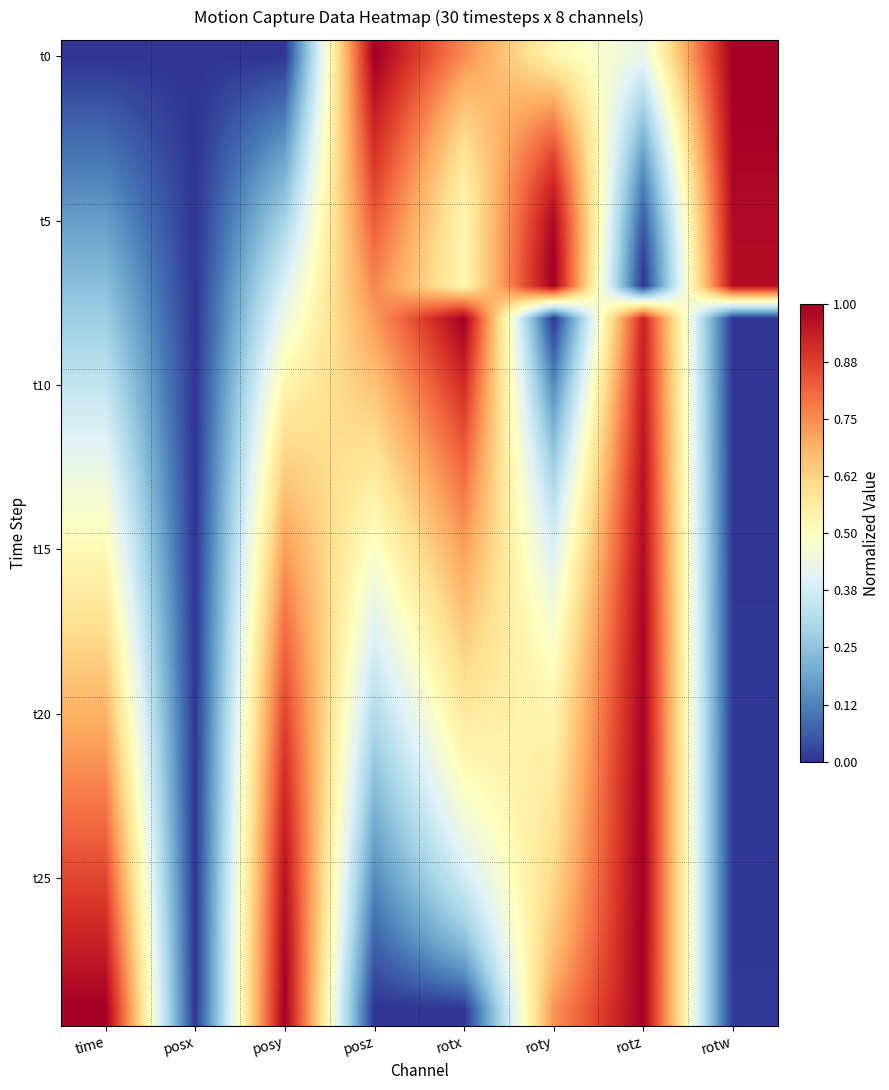

Count the number of data series in this chart.

30